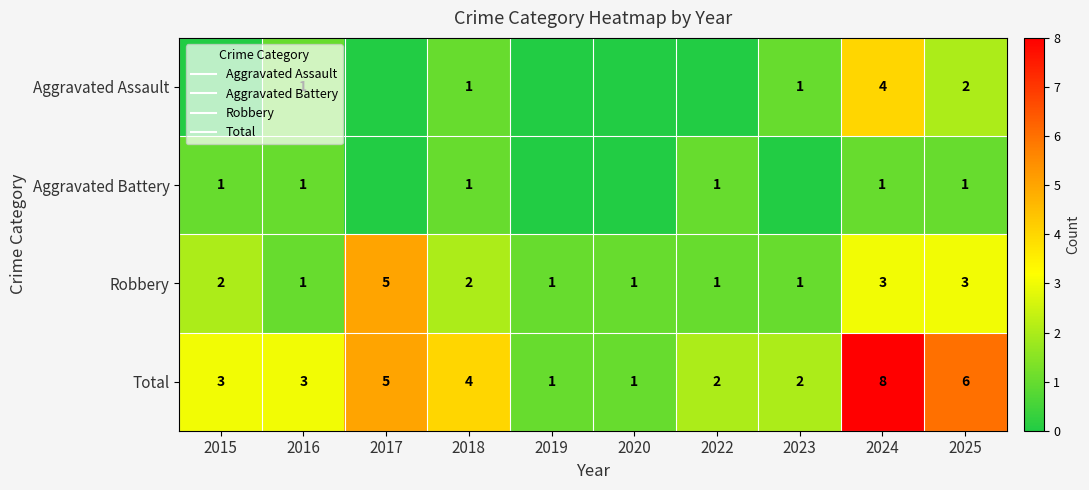

Which has a higher value, 2019 or 2025?

2025